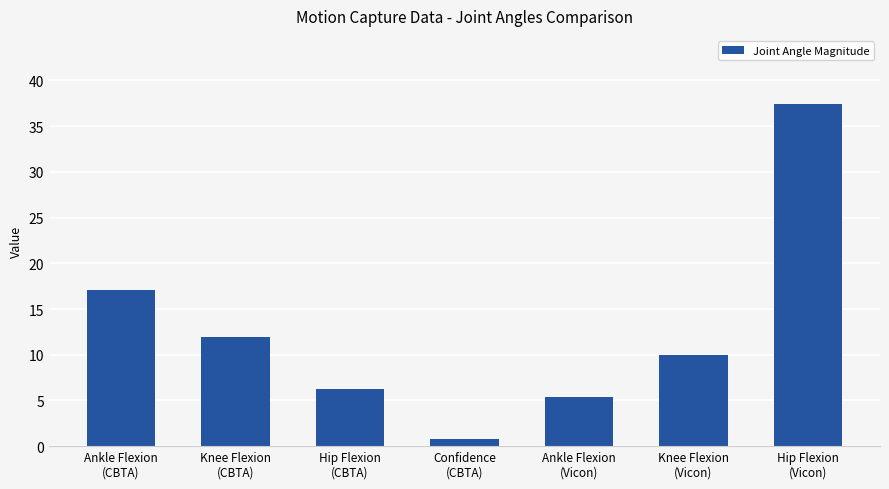

What value does the data have at Hip Flexion
(CBTA)?

6.2